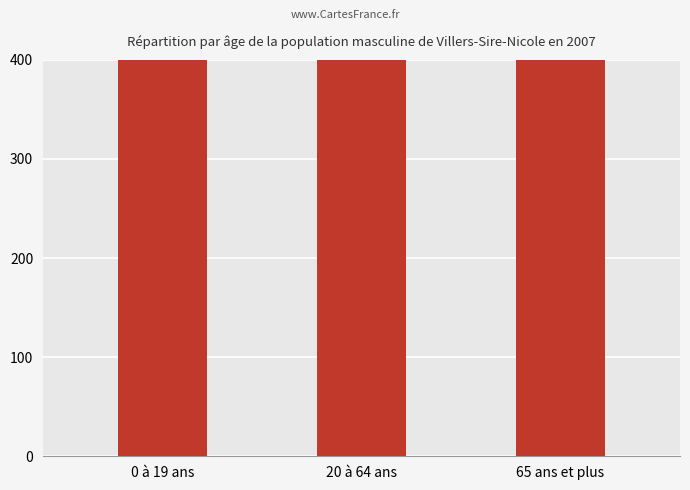

The chart shows a value of 196169 at 0 à 19 ans. True or false?

False